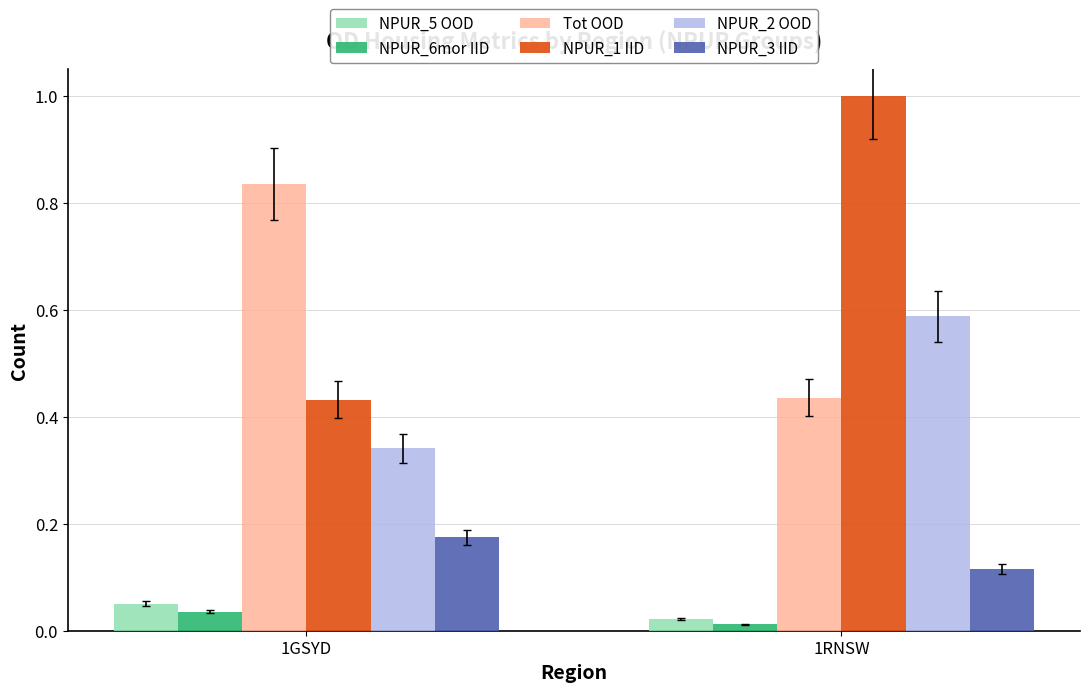

Between 1GSYD and 1RNSW, which series saw the biggest shift?

NPUR_1 IID